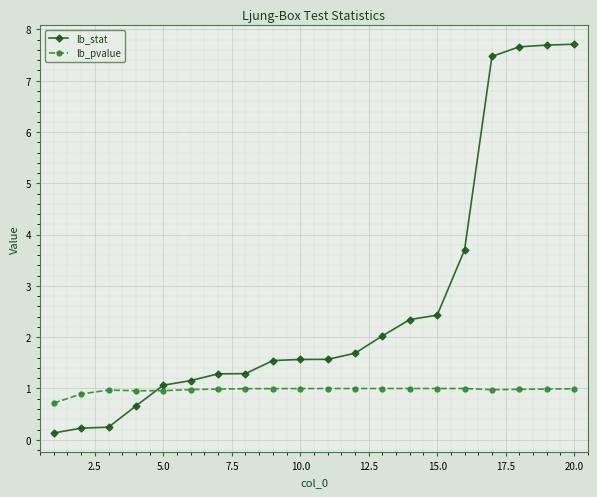

Which series has the largest range (max minus min)?

lb_stat